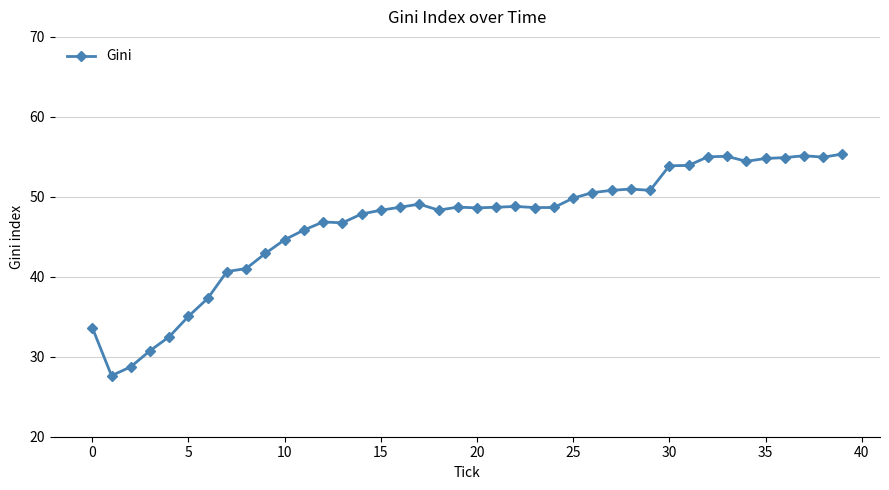

What is the value of the 37th point from the left?

54.9